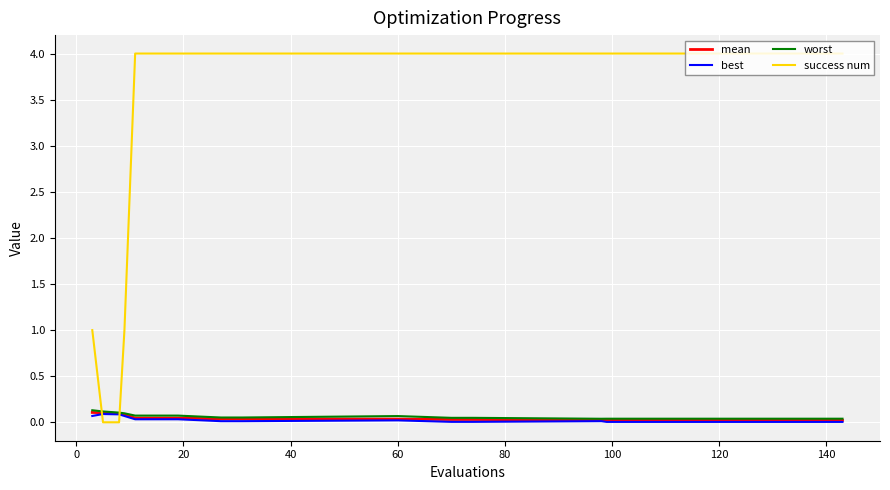

What is the maximum value for success num?

4.0